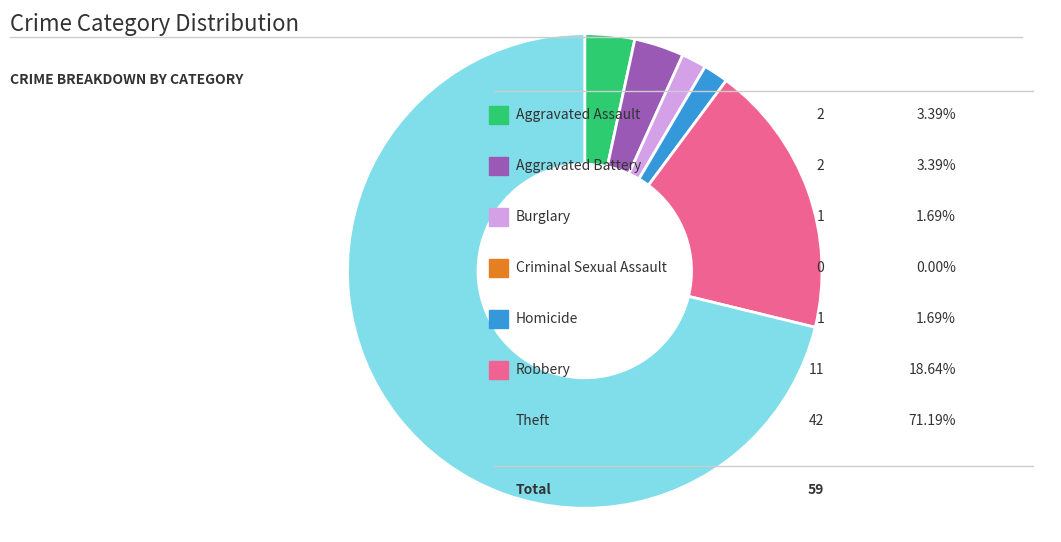

Is there a majority slice in this chart?

Yes